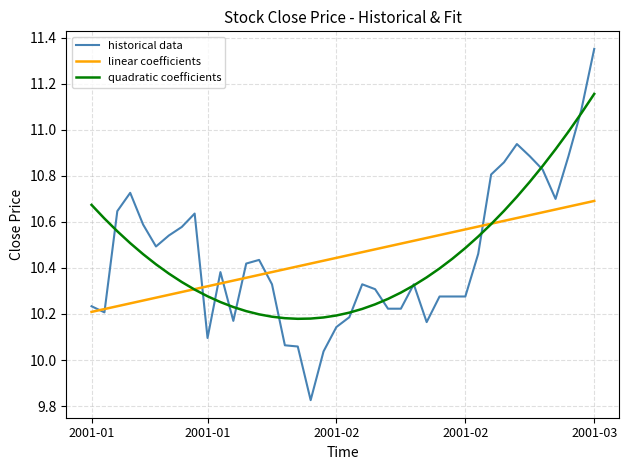

How many series are shown in this chart?

3